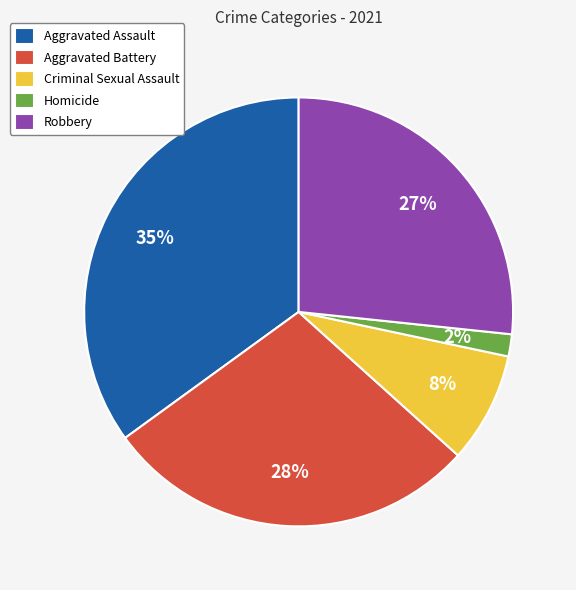

True or false: Aggravated Battery accounts for 28% of the total.

True